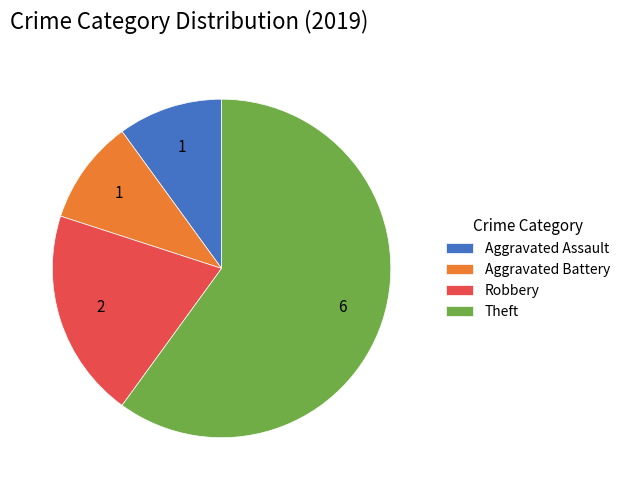

Which has a higher value, Aggravated Battery or Robbery?

Robbery